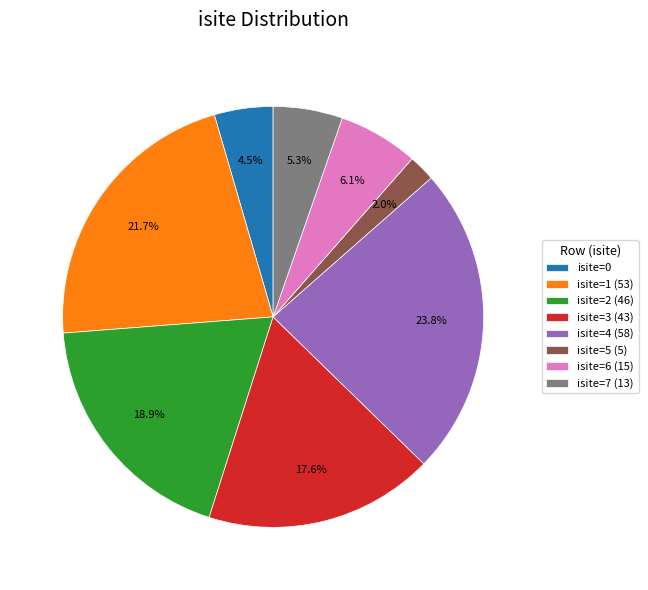

Which has a higher value, isite=2 (46) or isite=7 (13)?

isite=2 (46)